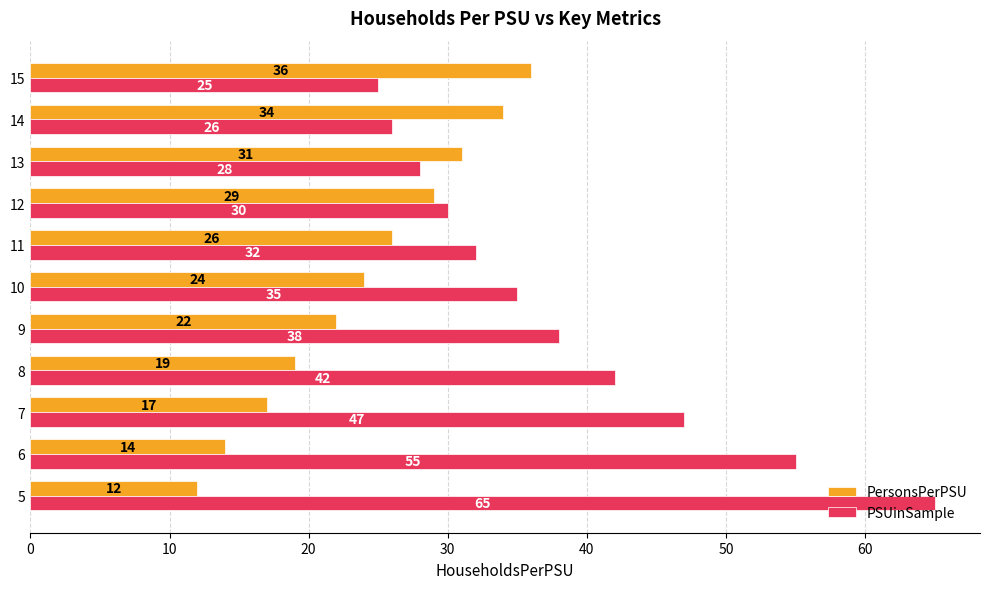

List the labels in order of PSUinSample value, smallest first.

15, 14, 13, 12, 11, 10, 9, 8, 7, 6, 5